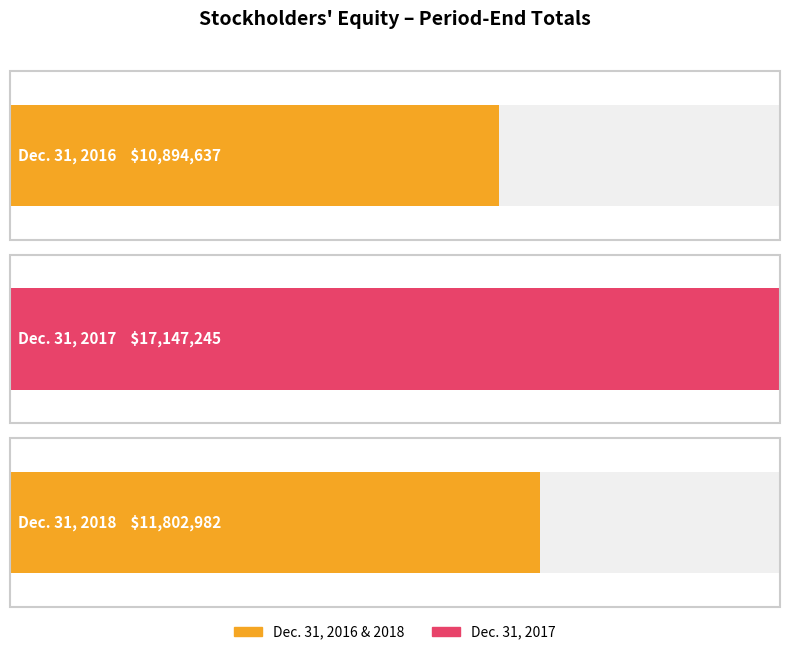

What is the change in value from Dec. 31, 2016 to Dec. 31, 2017?

+6252608